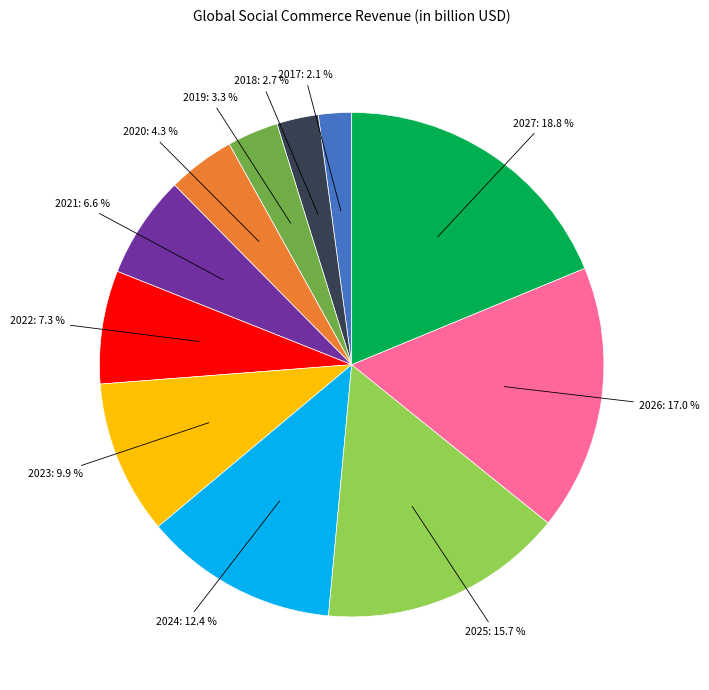

Count the number of slices in the pie.

11